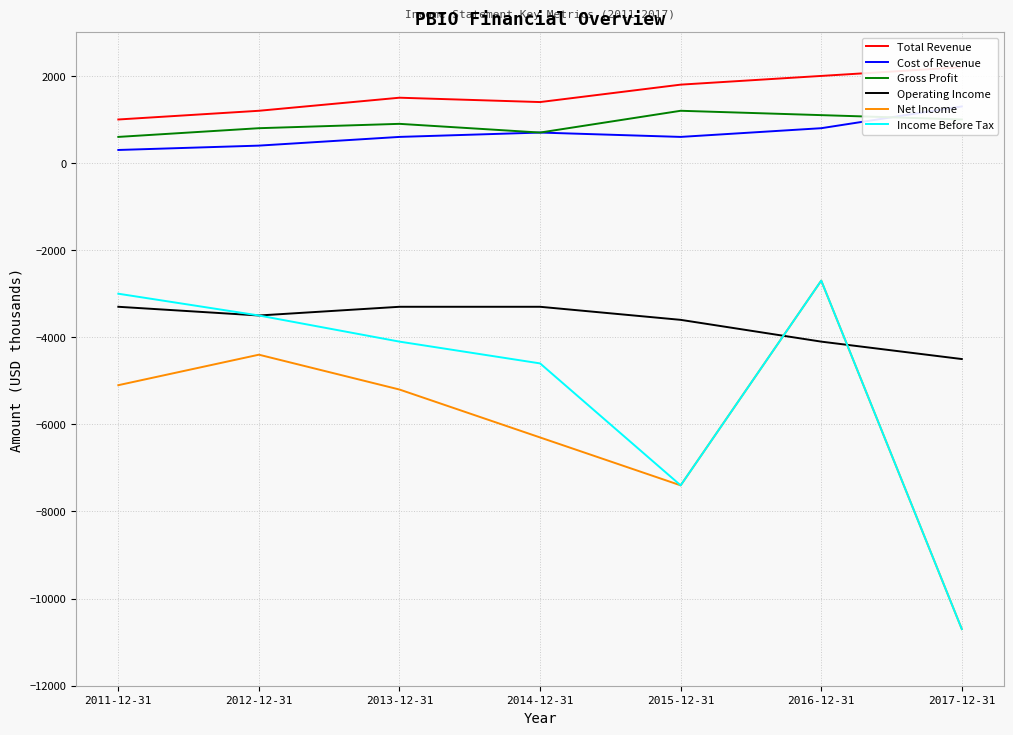

At which category does Cost of Revenue reach its first local valley?

2015-12-31